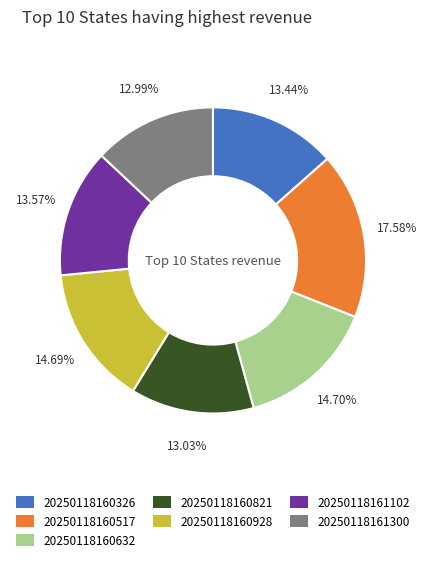

What is the total percentage of 20250118160928 and 20250118160632?

29.4%